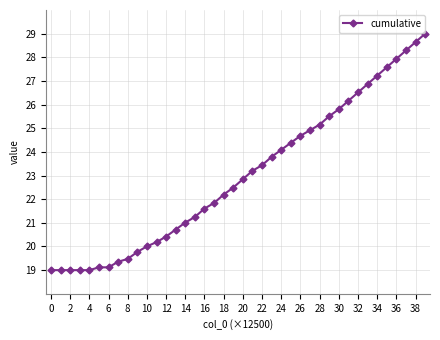

Count the number of values greater than 22.

22